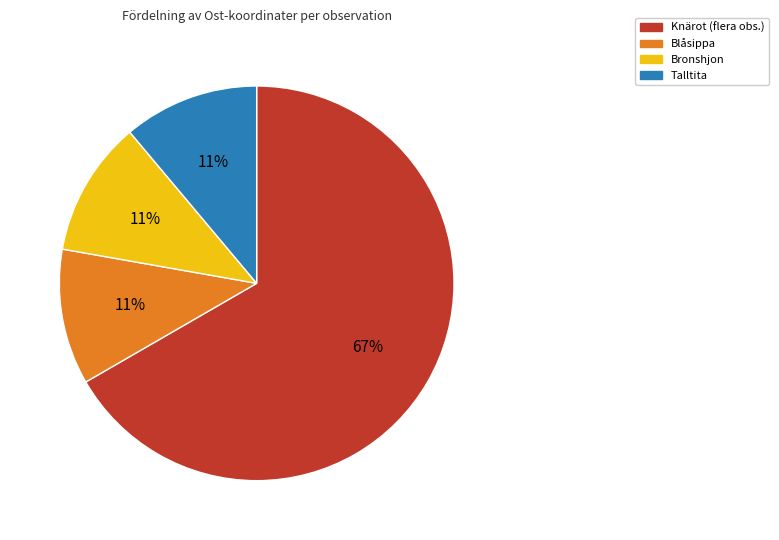

Do Bronshjon and Blåsippa together represent more than half of the pie?

No